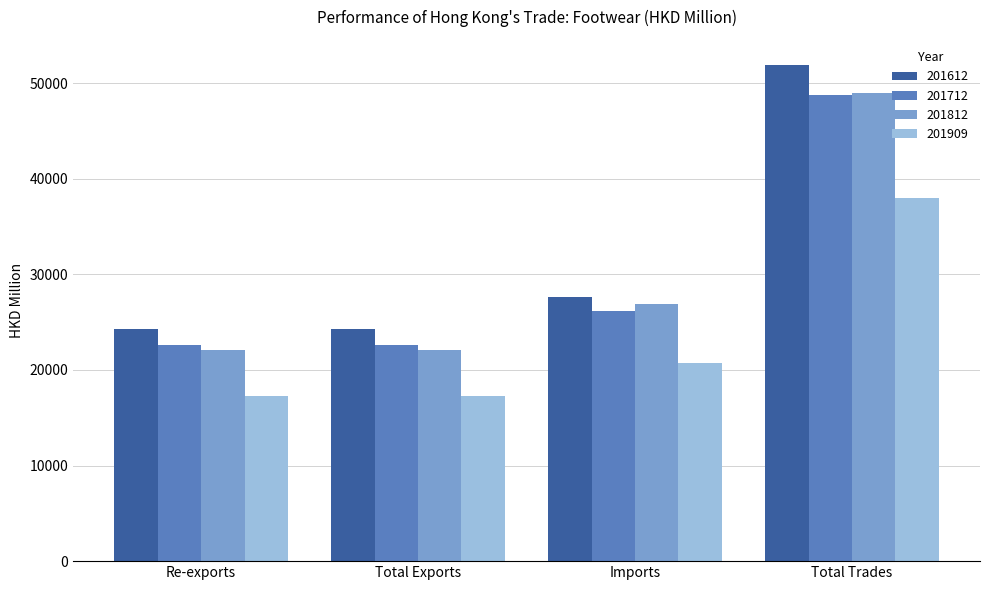

At which category is the sum across all series the highest?

Total Trades